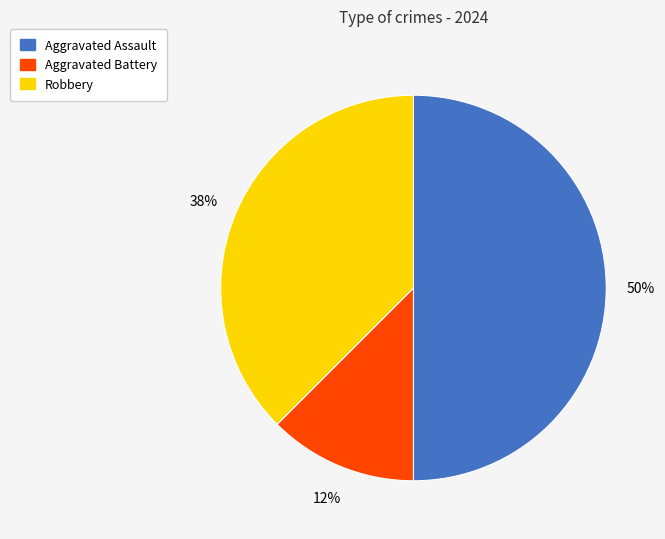

Which category has the biggest portion of the pie?

Aggravated Assault